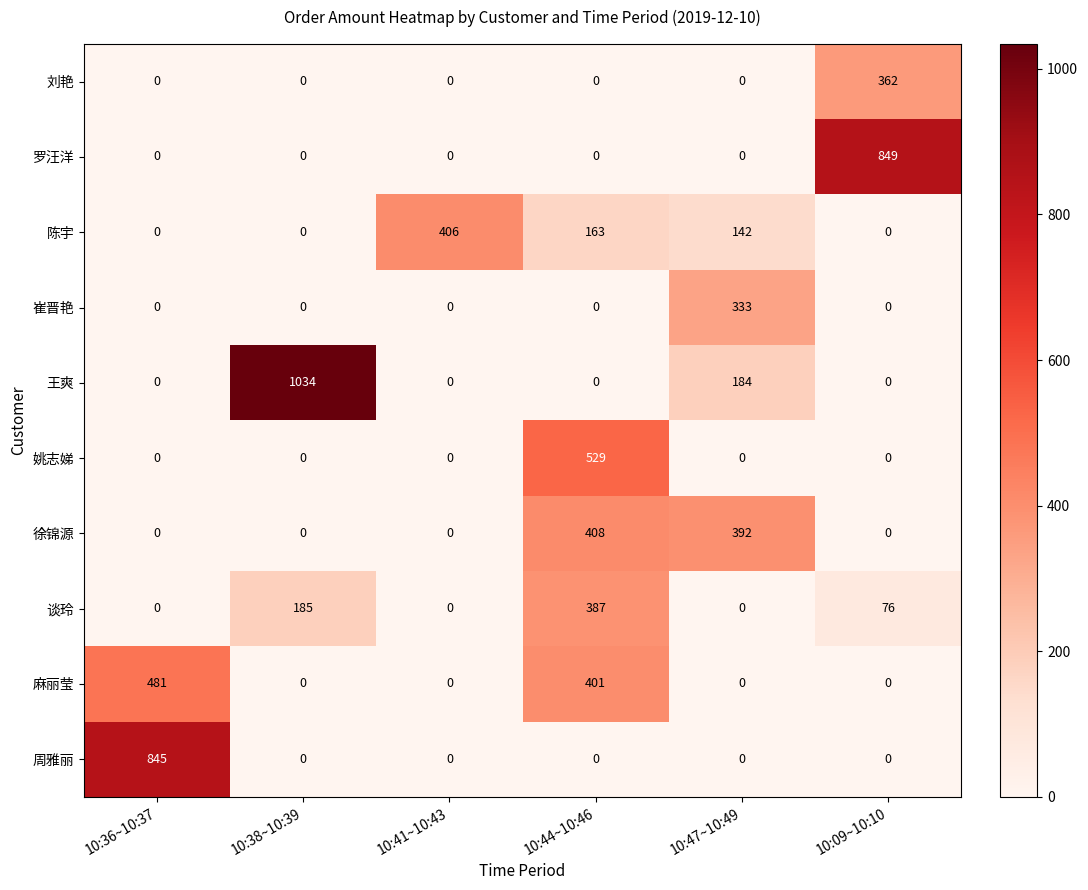

The 崔晋艳 series shows 221 at 10:36~10:37. True or false?

False